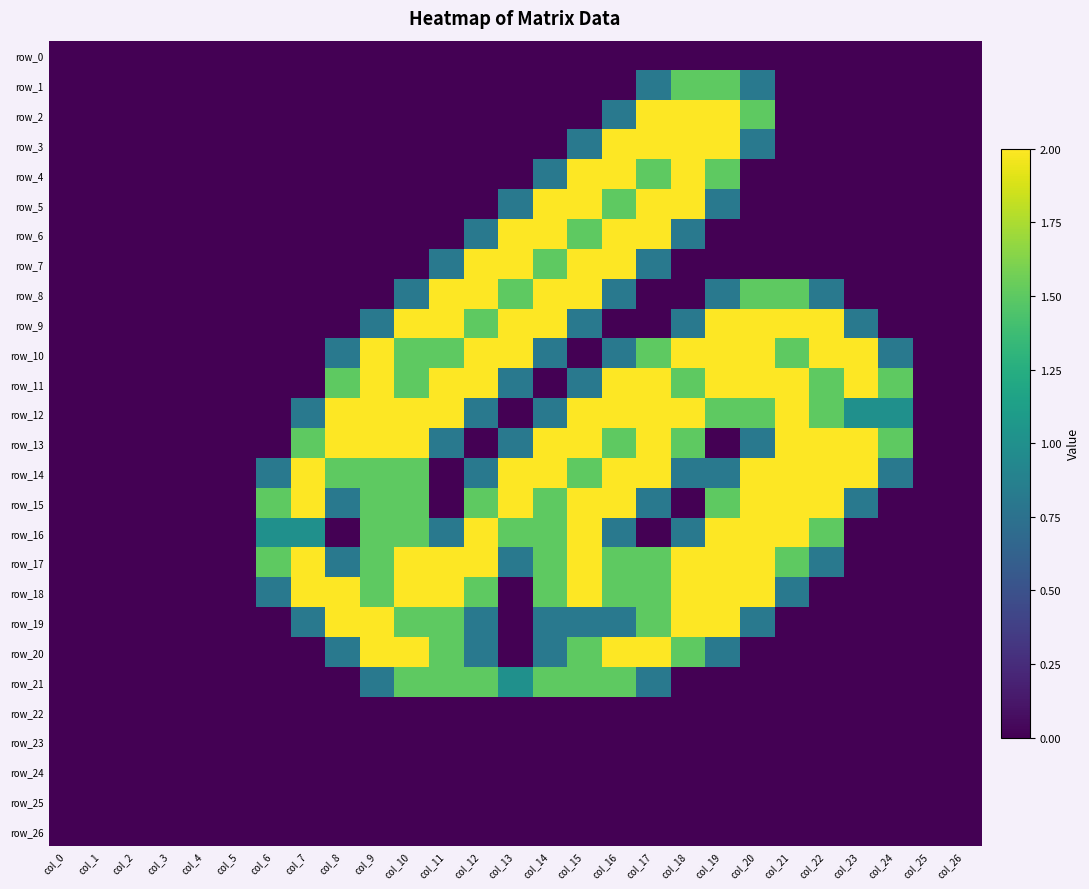

What is the total value across all series at col_23?

10.6